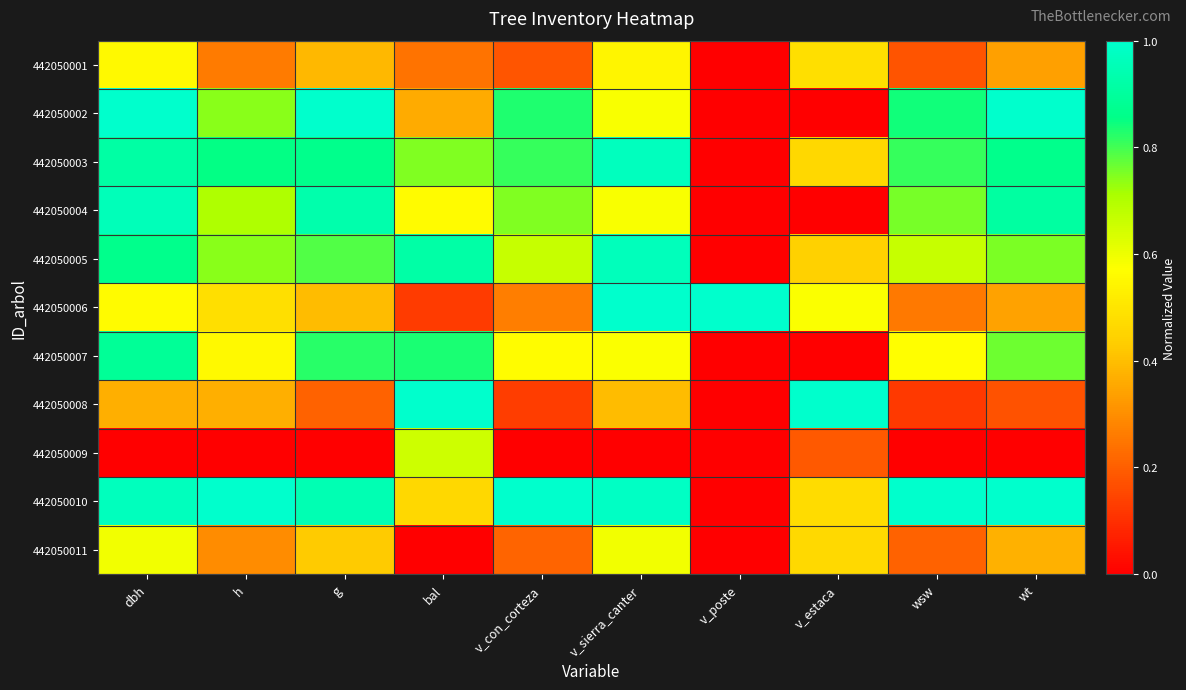

Reading right to left, list all the values displayed in this chart.

442050001: wt=0.3	wsw=0.2	v_estaca=0.5	v_poste=0.0	v_sierra_canter=0.5	v_con_corteza=0.2	bal=0.2	g=0.4	h=0.3	dbh=0.6
442050002: wt=1.0	wsw=0.8	v_estaca=0.0	v_poste=0.0	v_sierra_canter=0.6	v_con_corteza=0.8	bal=0.4	g=1.0	h=0.7	dbh=1.0
442050003: wt=0.9	wsw=0.8	v_estaca=0.5	v_poste=0.0	v_sierra_canter=1.0	v_con_corteza=0.8	bal=0.7	g=0.9	h=0.9	dbh=0.9
442050004: wt=0.9	wsw=0.8	v_estaca=0.0	v_poste=0.0	v_sierra_canter=0.6	v_con_corteza=0.7	bal=0.6	g=0.9	h=0.7	dbh=1.0
442050005: wt=0.8	wsw=0.7	v_estaca=0.4	v_poste=0.0	v_sierra_canter=1.0	v_con_corteza=0.7	bal=0.9	g=0.8	h=0.7	dbh=0.9
442050006: wt=0.3	wsw=0.3	v_estaca=0.6	v_poste=1.0	v_sierra_canter=1.0	v_con_corteza=0.3	bal=0.1	g=0.4	h=0.5	dbh=0.6
442050007: wt=0.8	wsw=0.6	v_estaca=0.0	v_poste=0.0	v_sierra_canter=0.6	v_con_corteza=0.6	bal=0.8	g=0.8	h=0.6	dbh=0.9
442050008: wt=0.2	wsw=0.1	v_estaca=1.0	v_poste=0.0	v_sierra_canter=0.4	v_con_corteza=0.1	bal=1.0	g=0.2	h=0.4	dbh=0.4
442050009: wt=0.0	wsw=0.0	v_estaca=0.2	v_poste=0.0	v_sierra_canter=0.0	v_con_corteza=0.0	bal=0.7	g=0.0	h=0.0	dbh=0.0
442050010: wt=1.0	wsw=1.0	v_estaca=0.5	v_poste=0.0	v_sierra_canter=1.0	v_con_corteza=1.0	bal=0.5	g=0.9	h=1.0	dbh=1.0
442050011: wt=0.4	wsw=0.2	v_estaca=0.5	v_poste=0.0	v_sierra_canter=0.6	v_con_corteza=0.2	bal=0.0	g=0.4	h=0.3	dbh=0.6